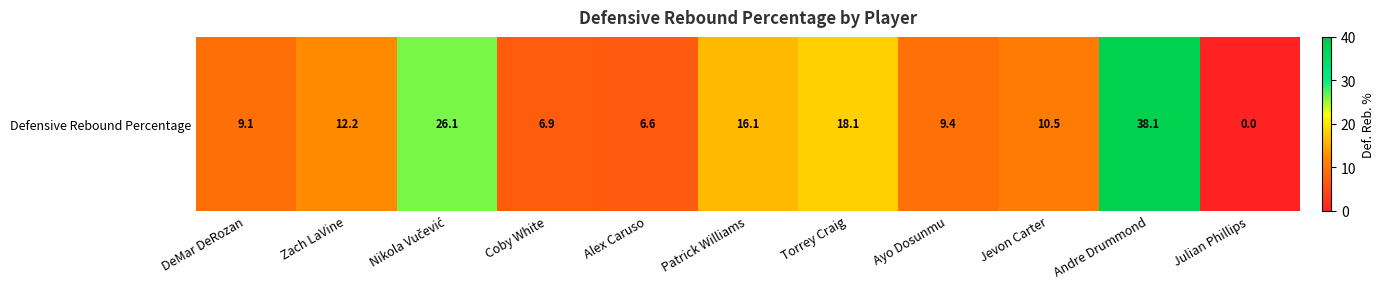

Is it true that the value at Julian Phillips is 0.0?

True